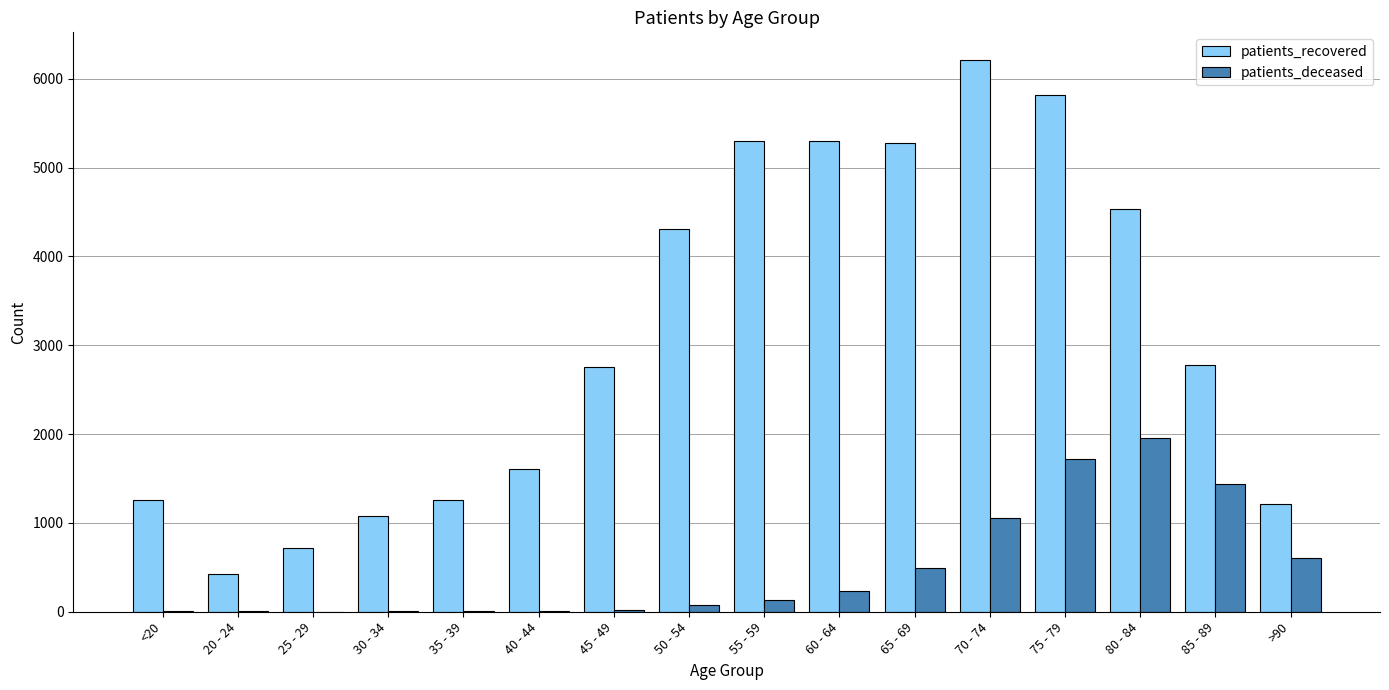

Are the bars grouped side by side (vs. stacked)?

Yes